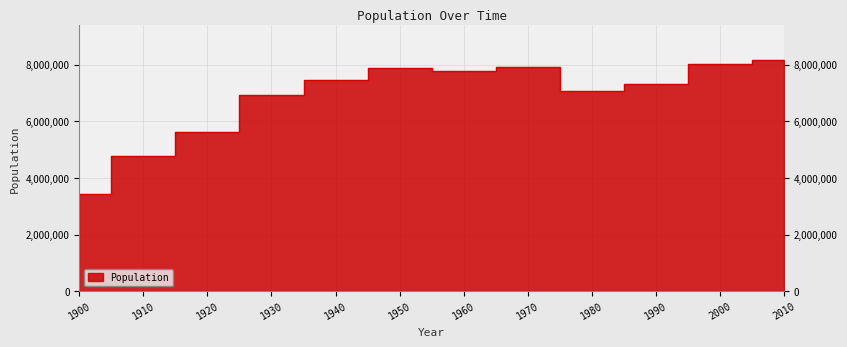

What is the sum of all values?

82355991